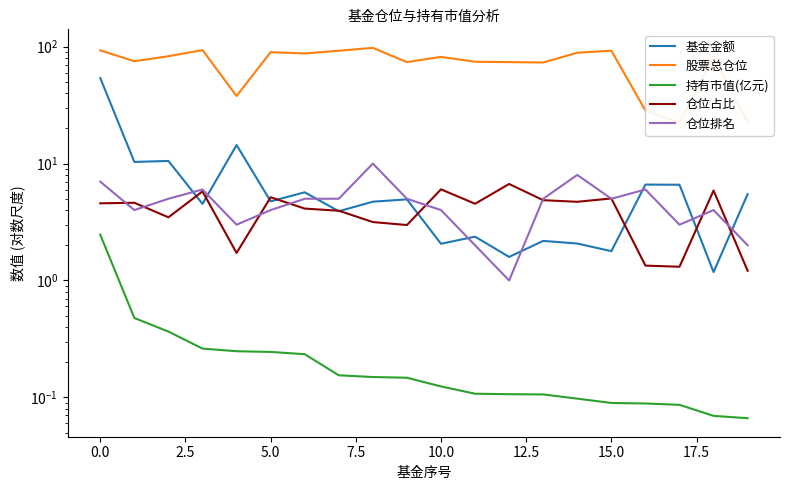

What are all the series names shown in the legend?

基金金额, 股票总仓位, 持有市值(亿元), 仓位占比, 仓位排名